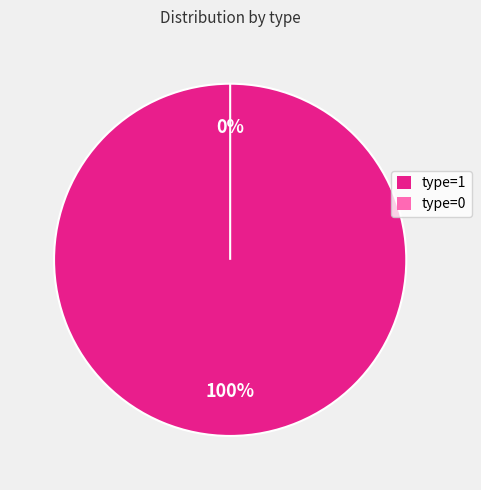

To the nearest percent, what percentage of the pie is type=1 (id:3596457)?

100%